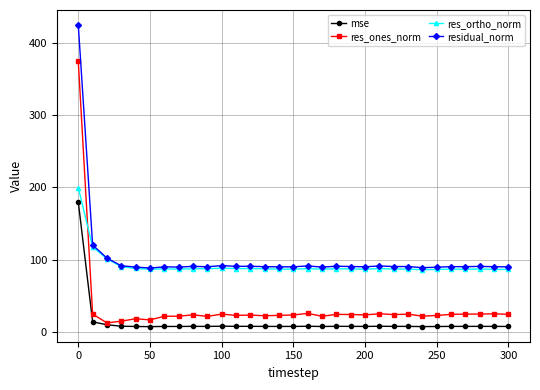

In res_ones_norm, how many points are lower than both neighbors (excluding endpoints)?

9